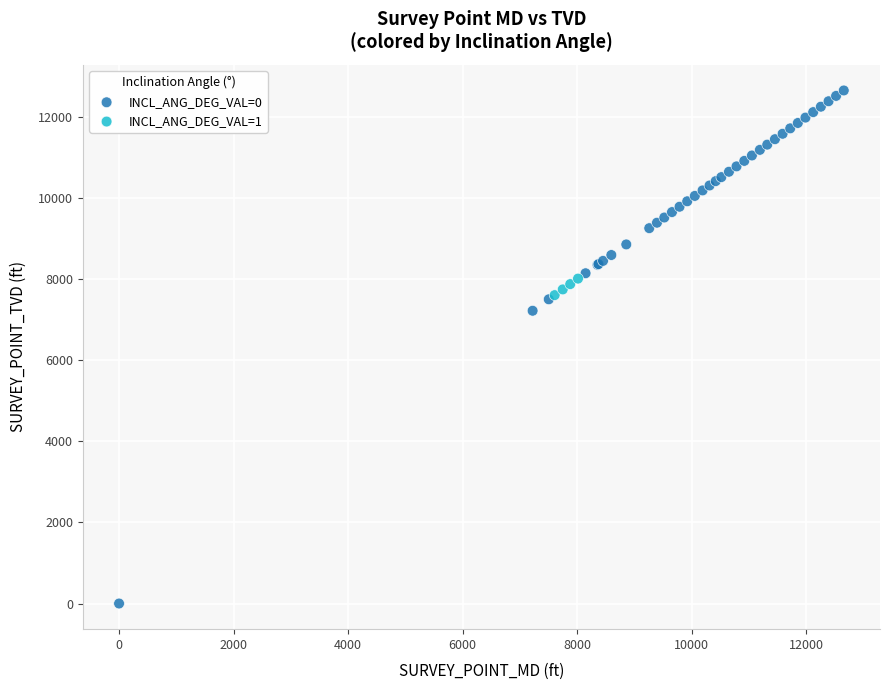

Which series reaches the maximum Y coordinate?

INCL_ANG_DEG_VAL=0